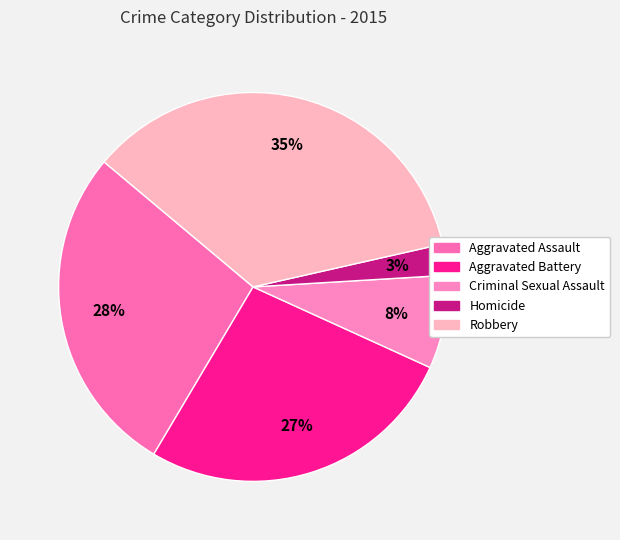

What percentage is NOT represented by Robbery?

64.7%